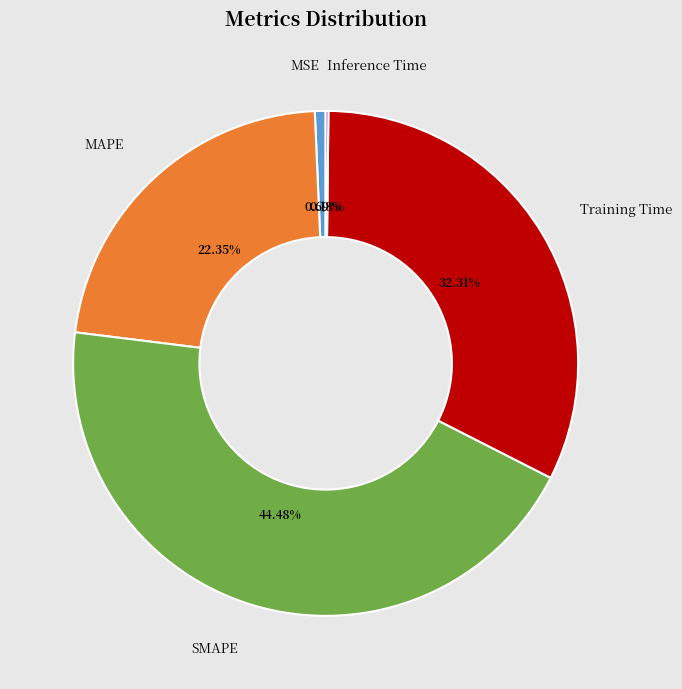

Which category has the biggest portion of the pie?

SMAPE